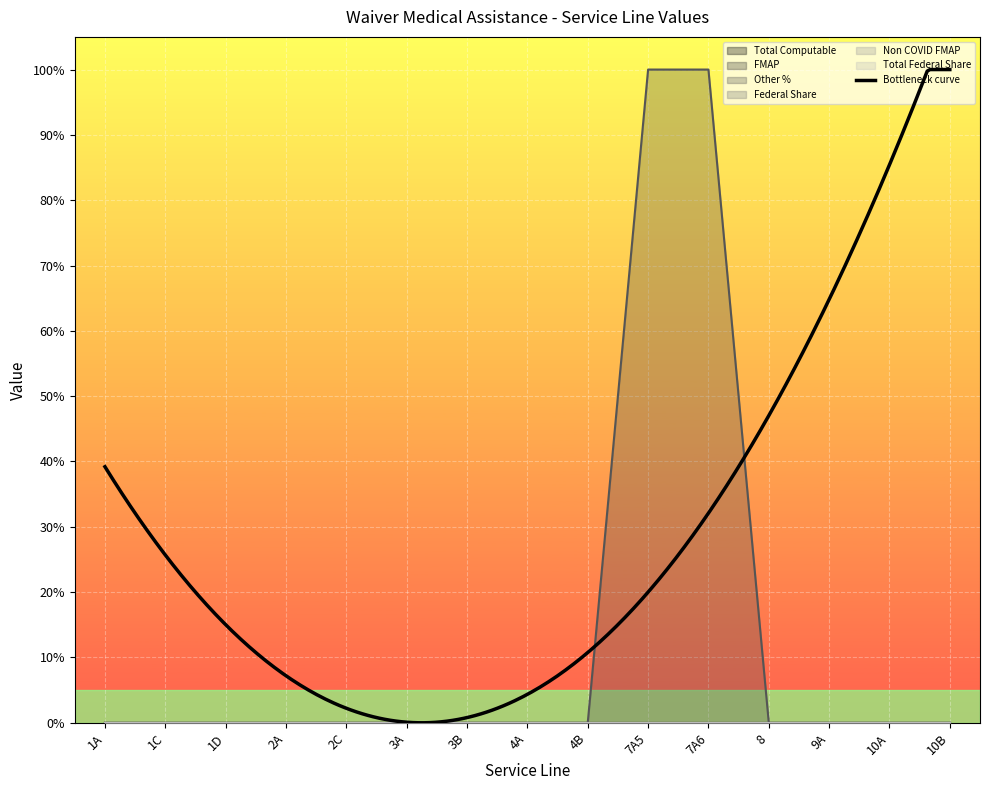

At 9A, list the series in order from smallest to largest.

Total Computable, FMAP, Other %, Federal Share, Non COVID FMAP, Total Federal Share